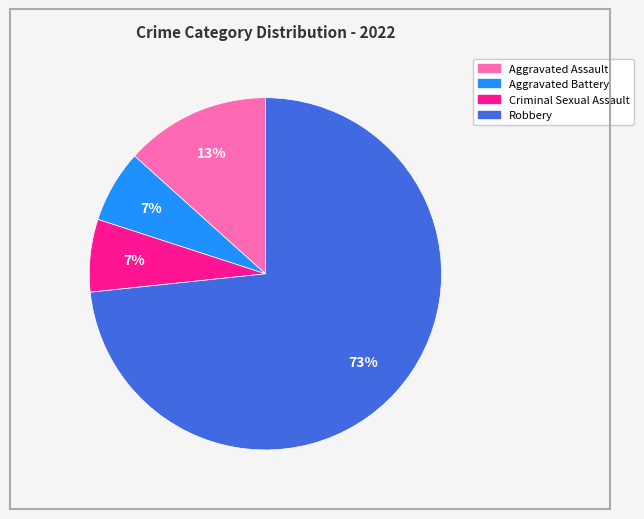

Does any single category account for the majority?

Yes